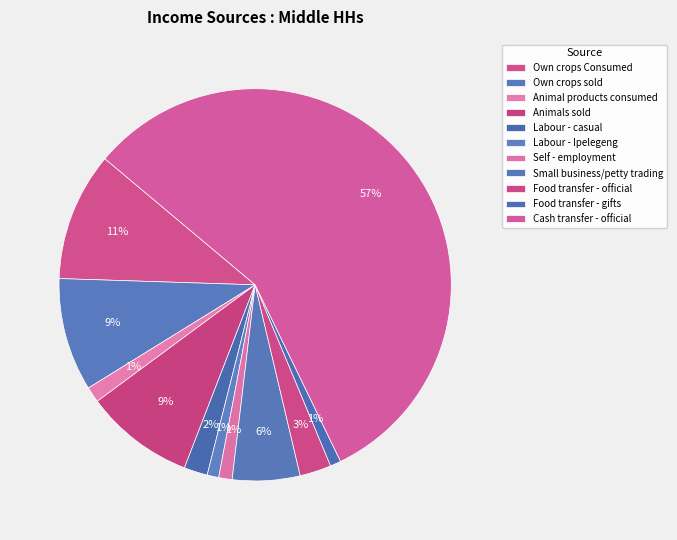

What is the majority slice?

Cash transfer - official